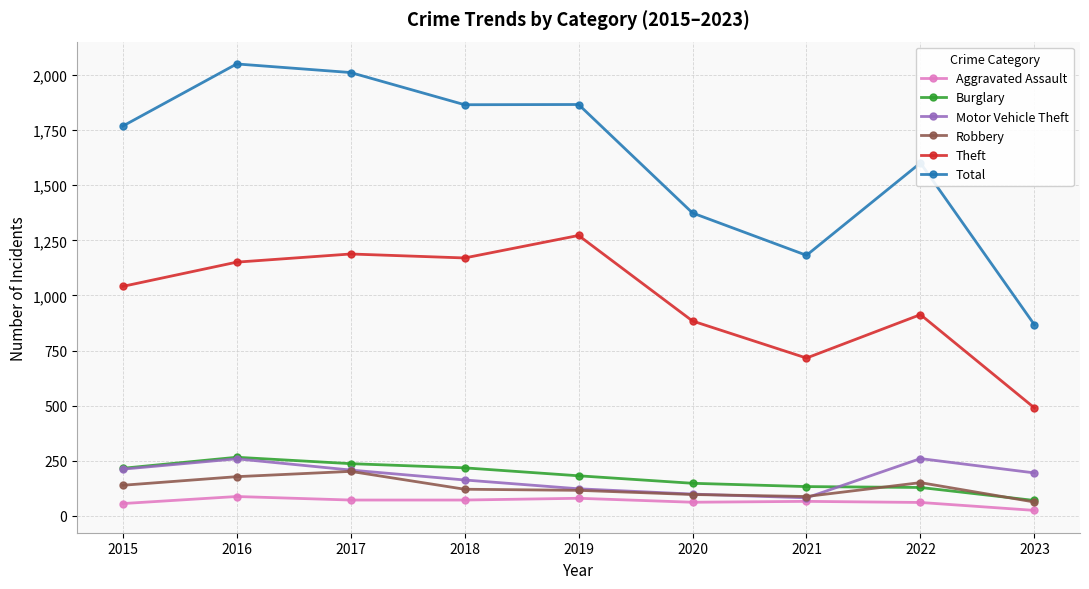

Between 2019 and 2023, which series saw the biggest shift?

Total